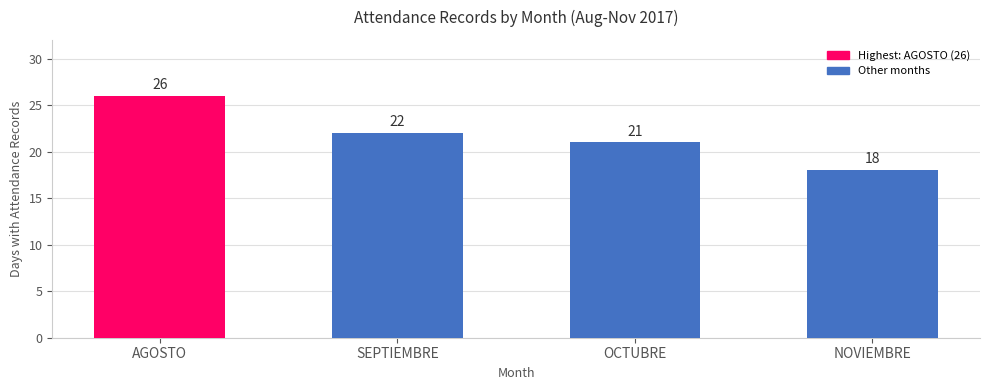

List the labels in order of value, largest first.

AGOSTO, SEPTIEMBRE, OCTUBRE, NOVIEMBRE